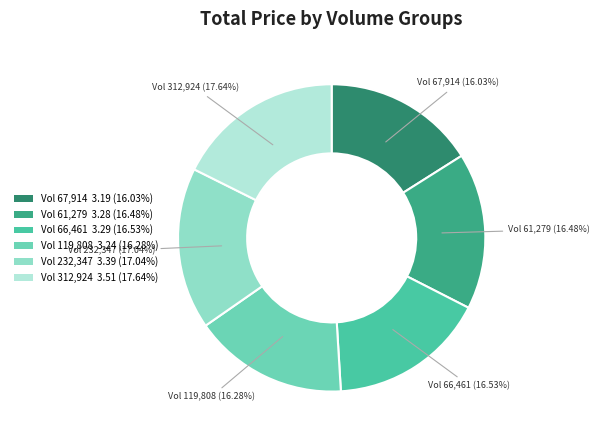

Does Vol 232,347 3.39 (17.04%) account for over 50% of the chart?

No